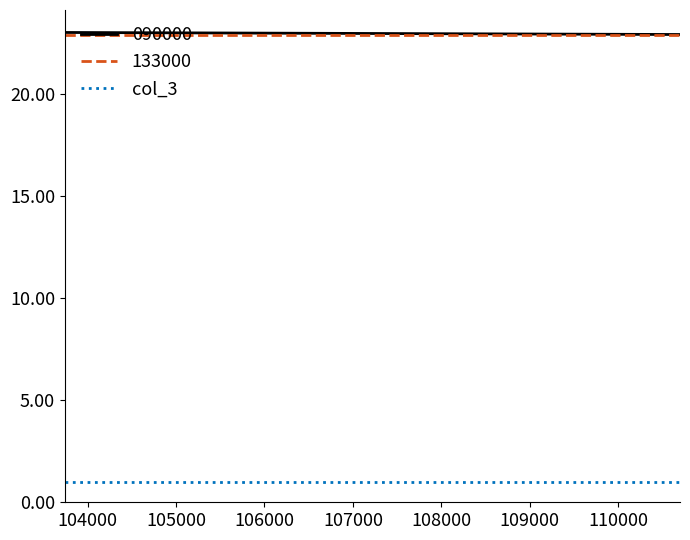

The col_3 series shows 1.0 at 110700. True or false?

True